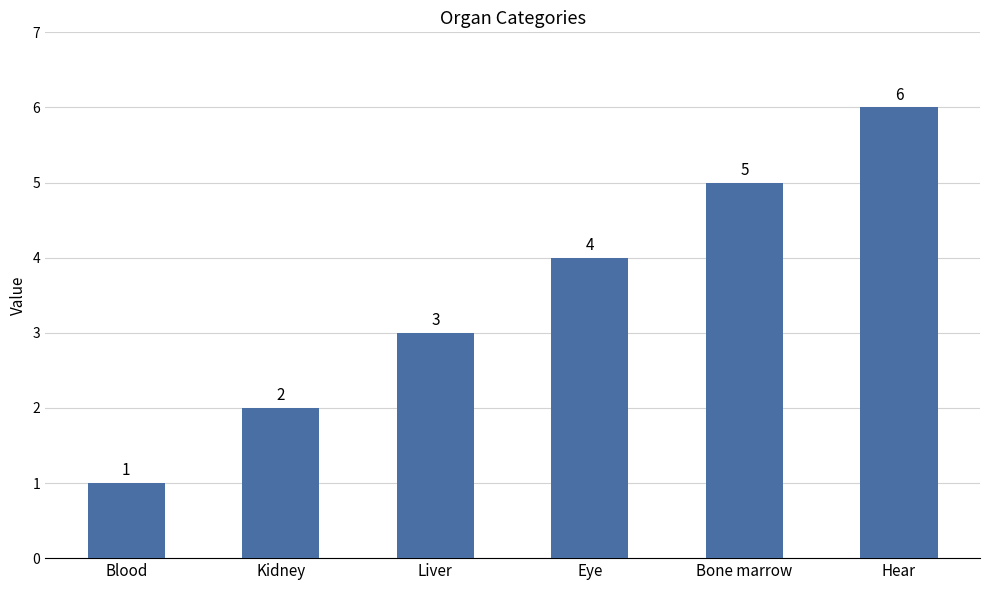

Count the number of data series in this chart.

1